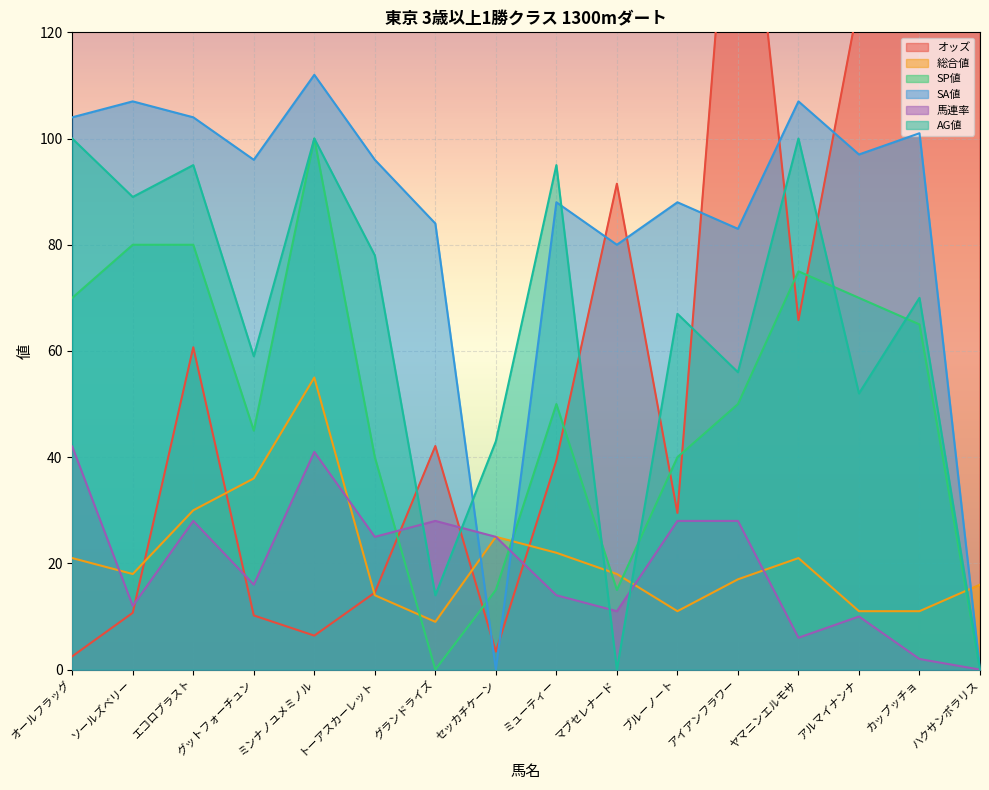

Reading left to right, extract all data points from this chart.

オッズ: 2.5	10.7	60.7	10.2	6.4	14.5	42.1	3.4	39.4	91.5	29.5	172.6	65.8	126.0	198.8	278.5
総合値: 21.0	18.0	30.0	36.0	55.0	14.0	9.0	25.0	22.0	18.0	11.0	17.0	21.0	11.0	11.0	16.0
SP値: 70.0	80.0	80.0	45.0	100.0	40.0	0.0	15.0	50.0	15.0	40.0	50.0	75.0	70.0	65.0	0.0
SA値: 104.0	107.0	104.0	96.0	112.0	96.0	84.0	0.0	88.0	80.0	88.0	83.0	107.0	97.0	101.0	0.0
馬連率: 42.0	12.0	28.0	16.0	41.0	25.0	28.0	25.0	14.0	11.0	28.0	28.0	6.0	10.0	2.0	0.0
AG値: 100.0	89.0	95.0	59.0	100.0	78.0	14.0	43.0	95.0	0.0	67.0	56.0	100.0	52.0	70.0	0.0